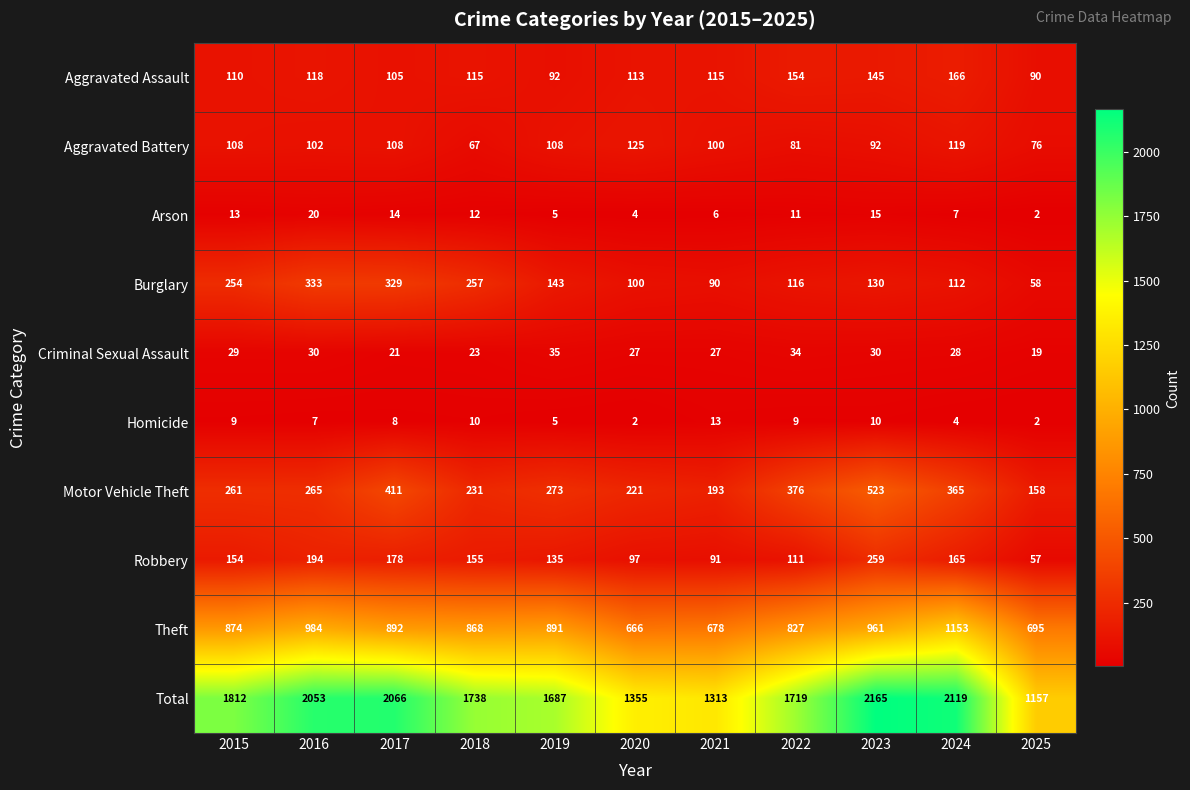

What is the sum of all Theft values?

9489